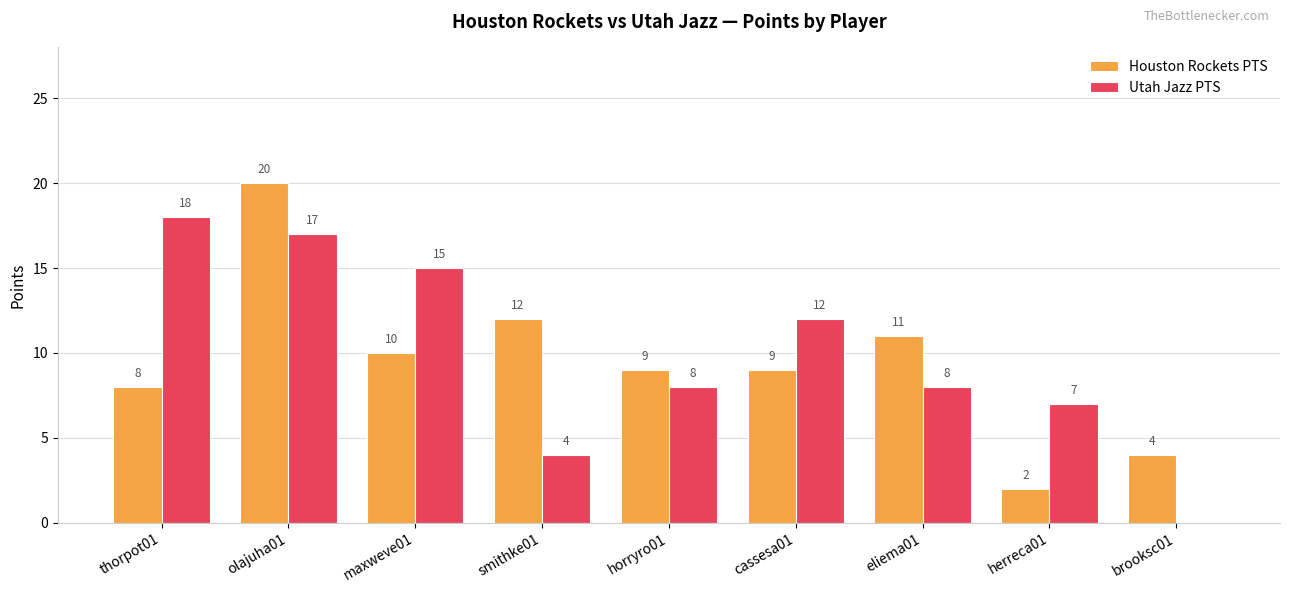

Is it true that Houston Rockets PTS equals 20 at olajuha01?

True